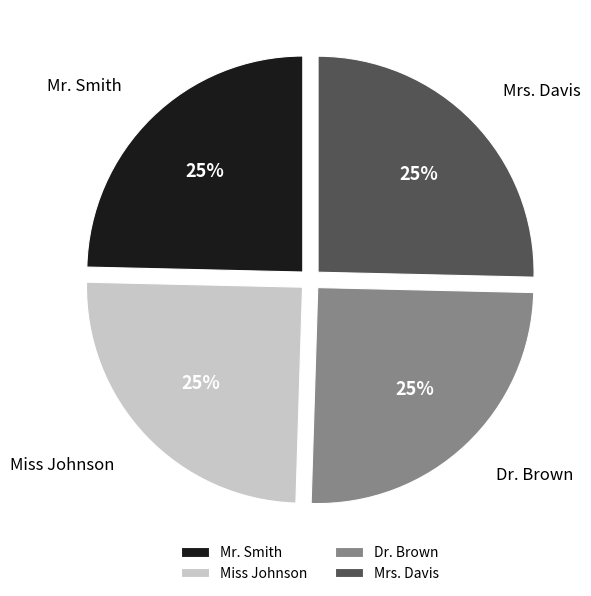

To the nearest percent, what is the combined percentage of Miss Johnson and Mr. Smith?

50%